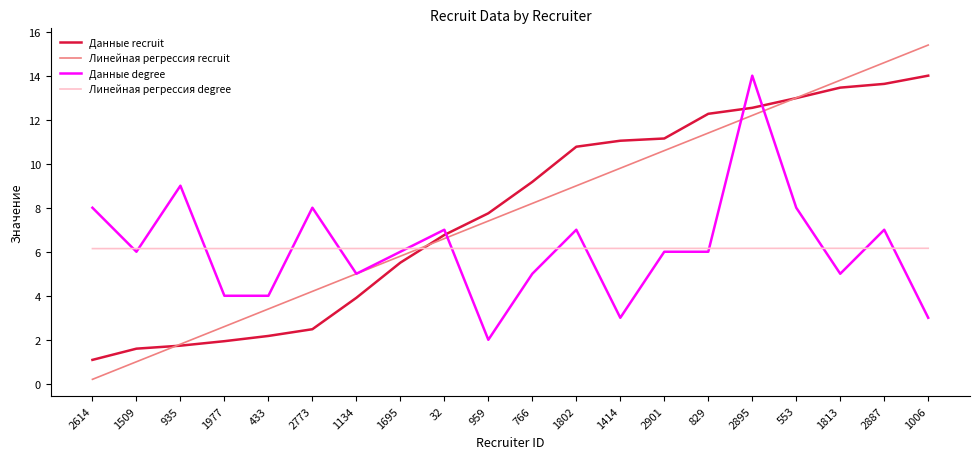

List the labels in order of Линейная регрессия recruit value, smallest first.

2614, 1509, 935, 1977, 433, 2773, 1134, 1695, 32, 959, 766, 1802, 1414, 2901, 829, 2895, 553, 1813, 2887, 1006